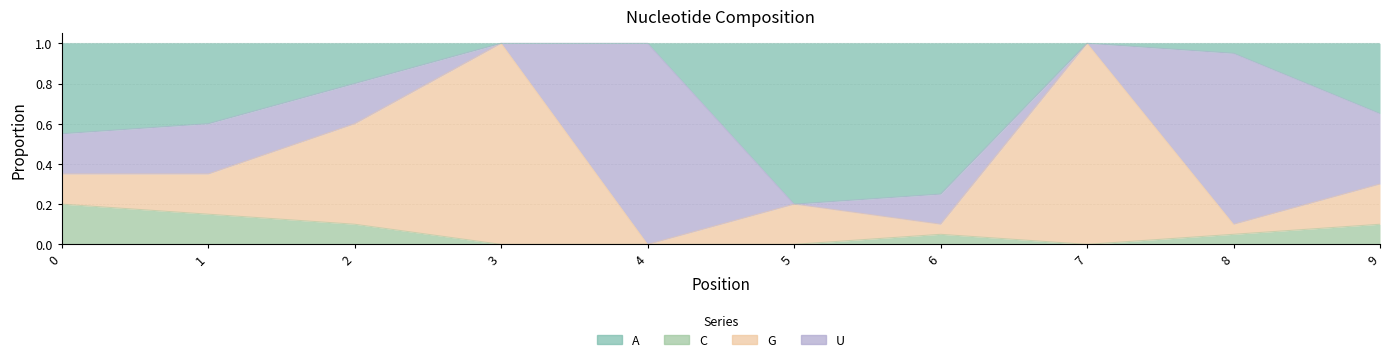

What is the total value across all series at 3?

2.0